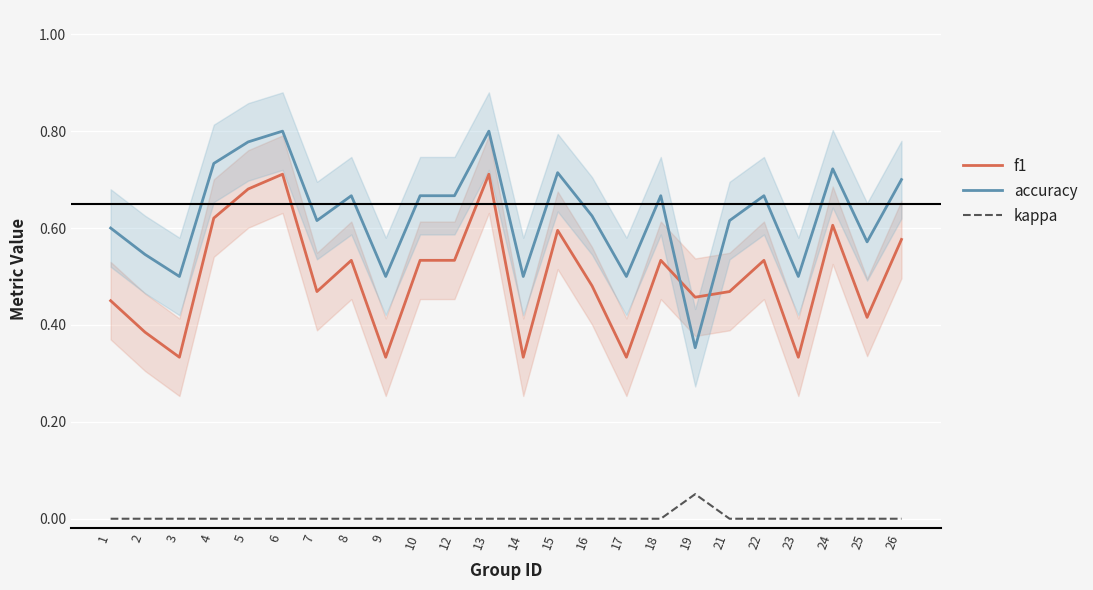

Which series has the largest range (max minus min)?

accuracy